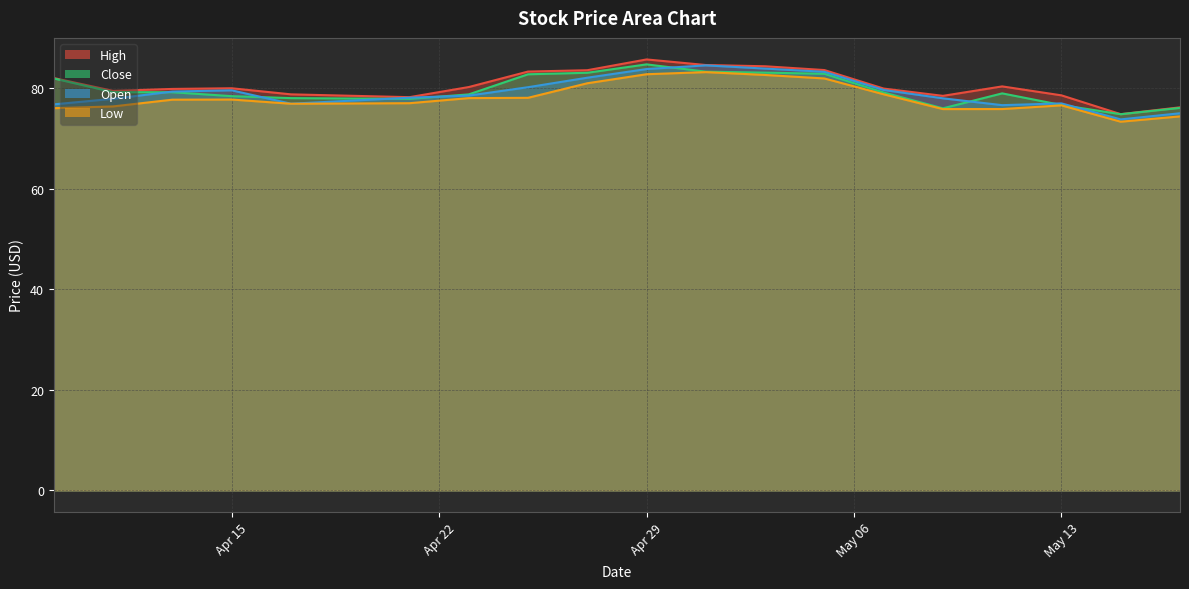

Is the value of Open at 2025-05-11 greater than the value of High at 2025-05-13?

No